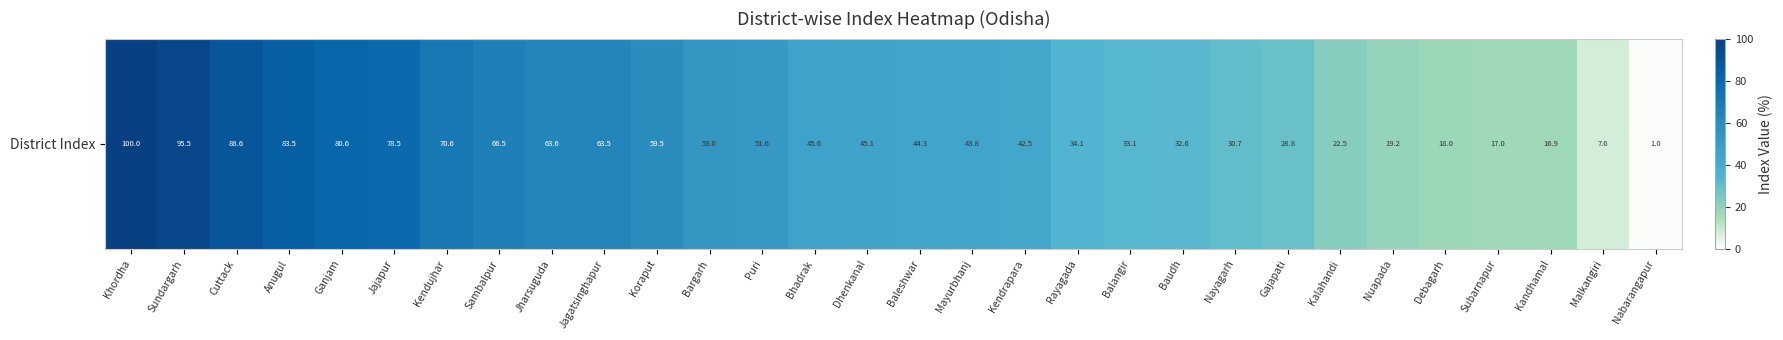

How many data points does each series have?

30